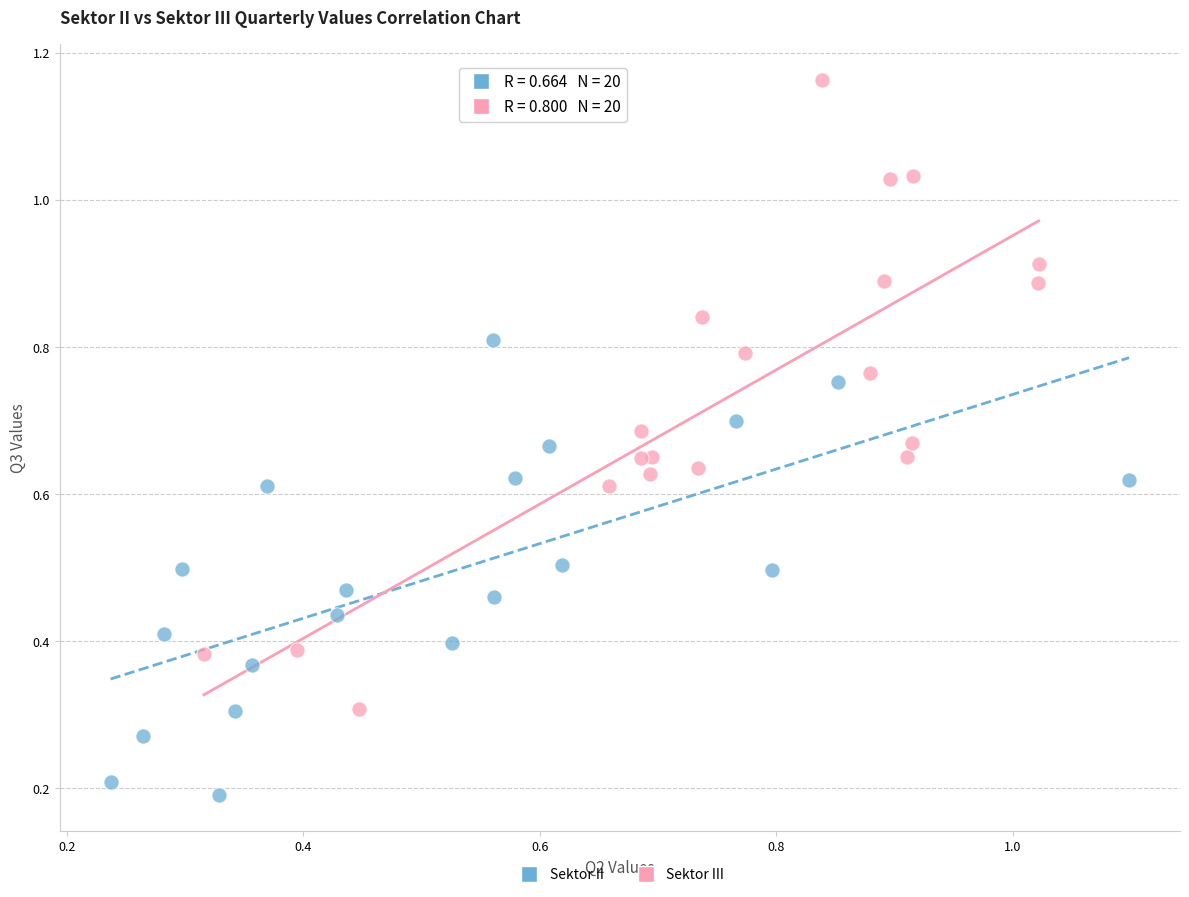

Which series has the largest Y range (max minus min)?

Sektor III